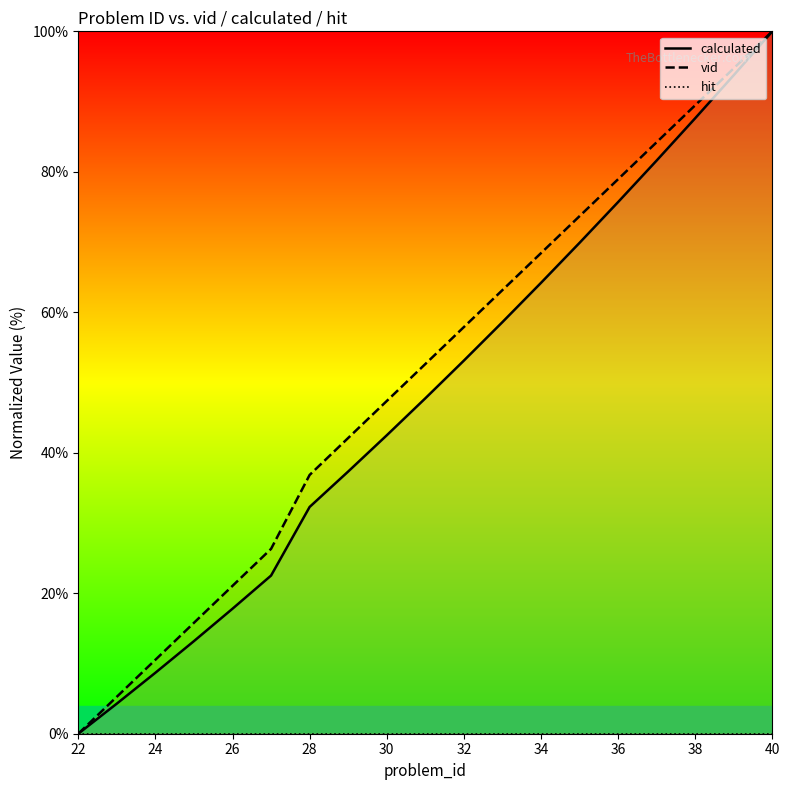

At which label does vid reach its minimum?

22